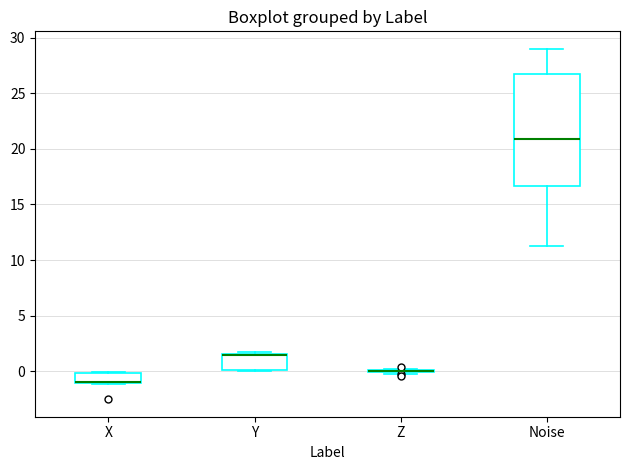

Where is the lower edge of the box for X on the y-axis? The values are not printed on the chart, so give them approximately, as read against the axis.

-1.0